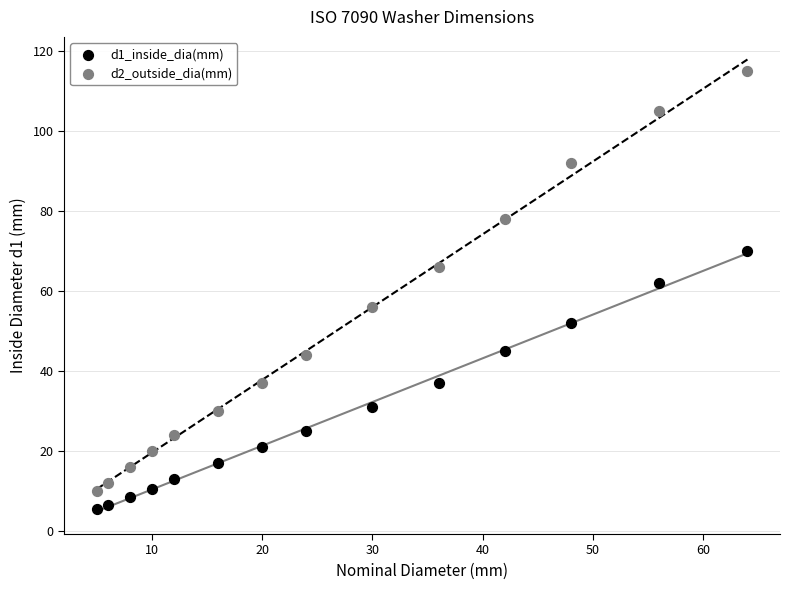

Across all series, what Y value is closest to 60?

62.0